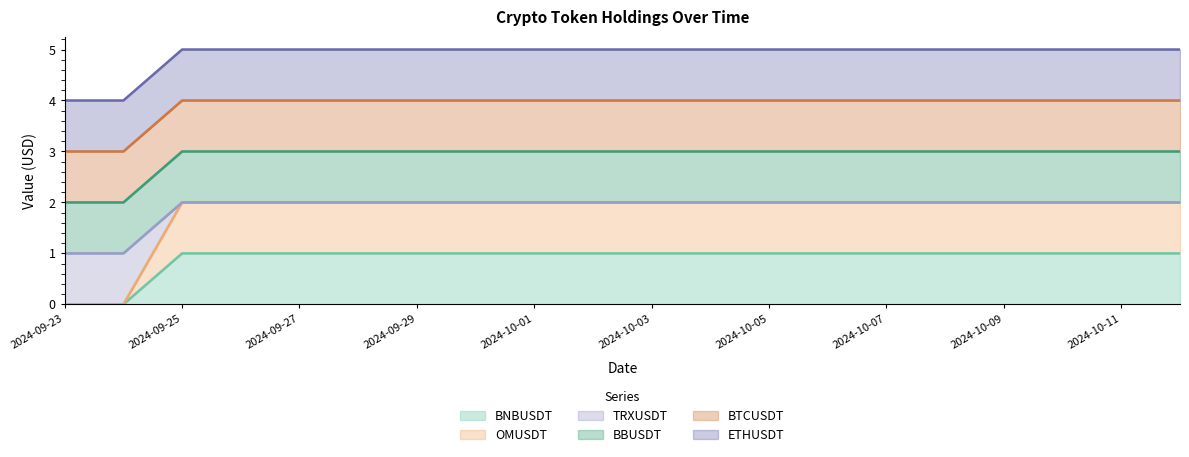

True or false: BNBUSDT has more than 2 interior local peaks.

False